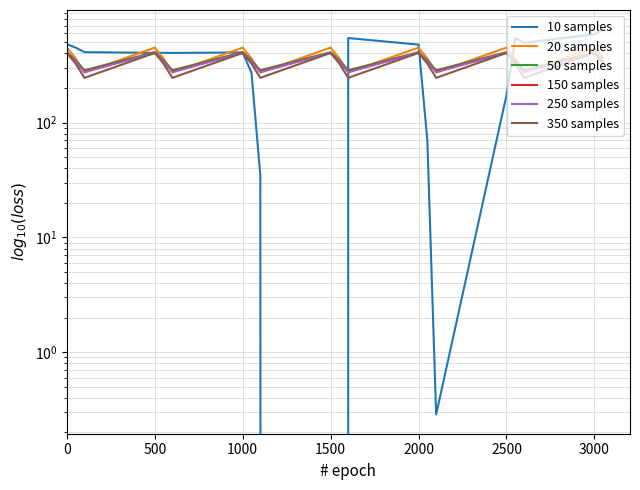

Which series has the largest range (max minus min)?

10 samples